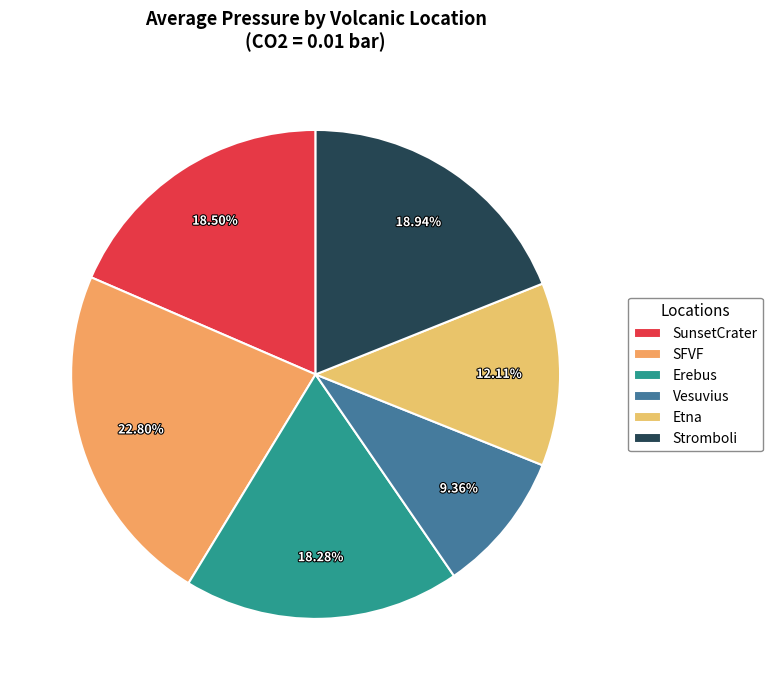

The Etna slice represents 4% of the pie. True or false?

False